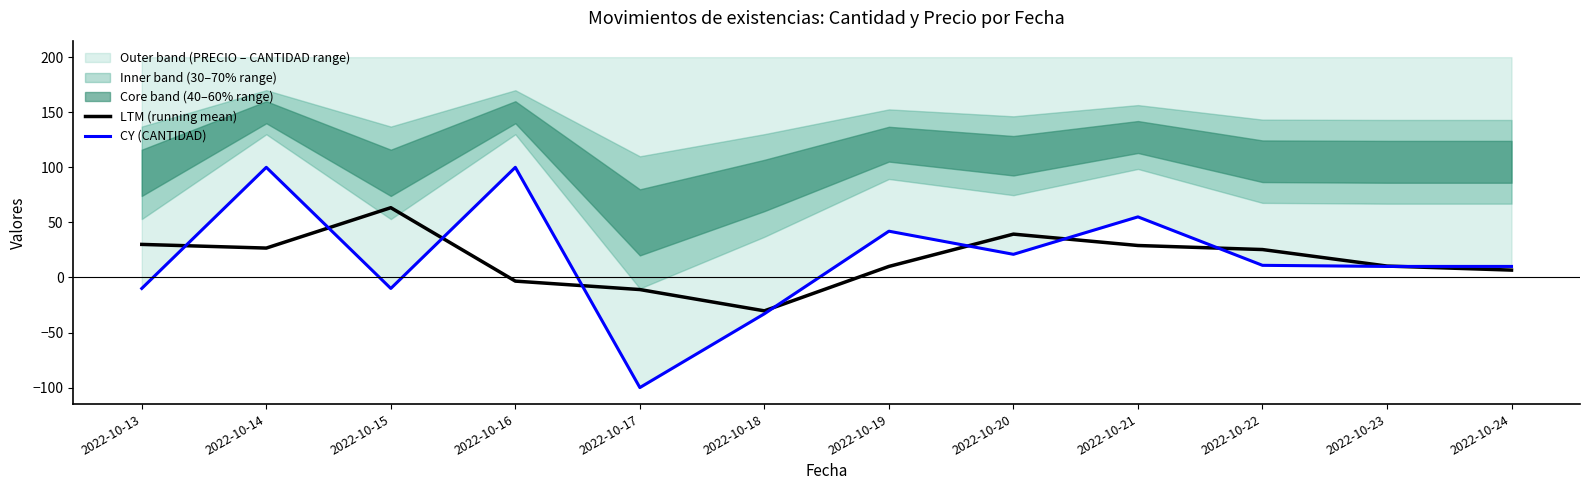

Reading left to right, transcribe all the data shown in this chart.

LTM (running mean): 2022-10-13=30.0	2022-10-14=26.7	2022-10-15=63.3	2022-10-16=-3.3	2022-10-17=-11.0	2022-10-18=-30.3	2022-10-19=10.0	2022-10-20=39.3	2022-10-21=29.0	2022-10-22=25.3	2022-10-23=10.3	2022-10-24=6.7
CY (CANTIDAD): 2022-10-13=-10.0	2022-10-14=100.0	2022-10-15=-10.0	2022-10-16=100.0	2022-10-17=-100.0	2022-10-18=-33.0	2022-10-19=42.0	2022-10-20=21.0	2022-10-21=55.0	2022-10-22=11.0	2022-10-23=10.0	2022-10-24=10.0